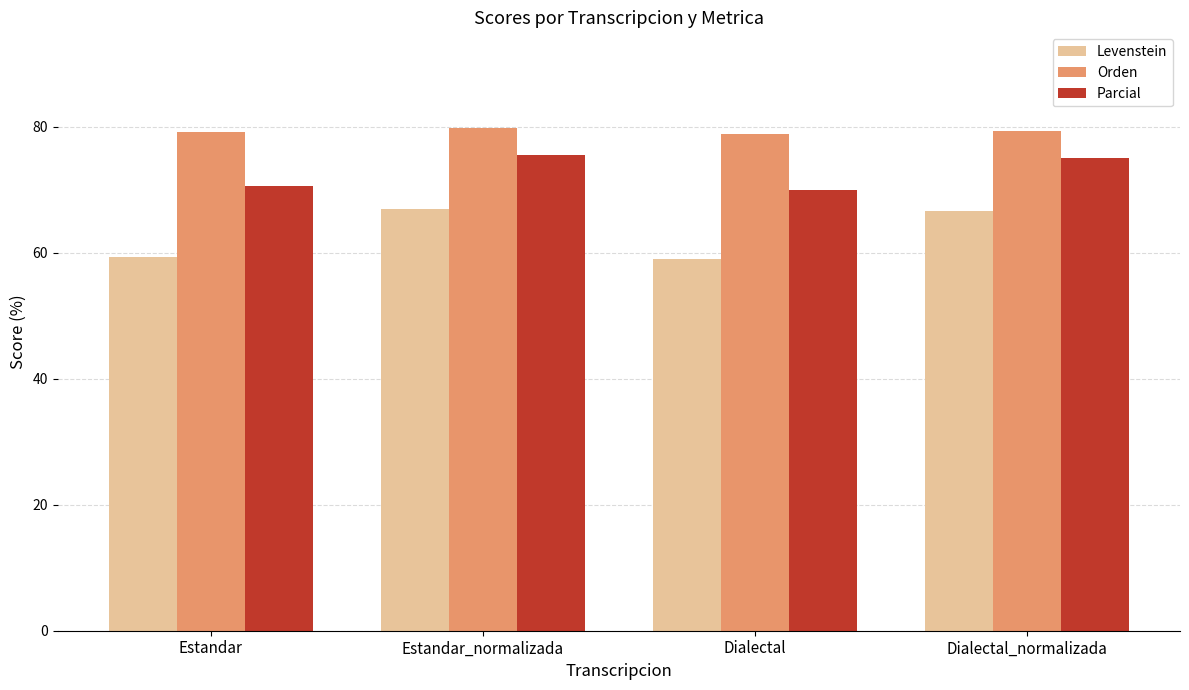

Which series has the widest spread of values?

Levenstein